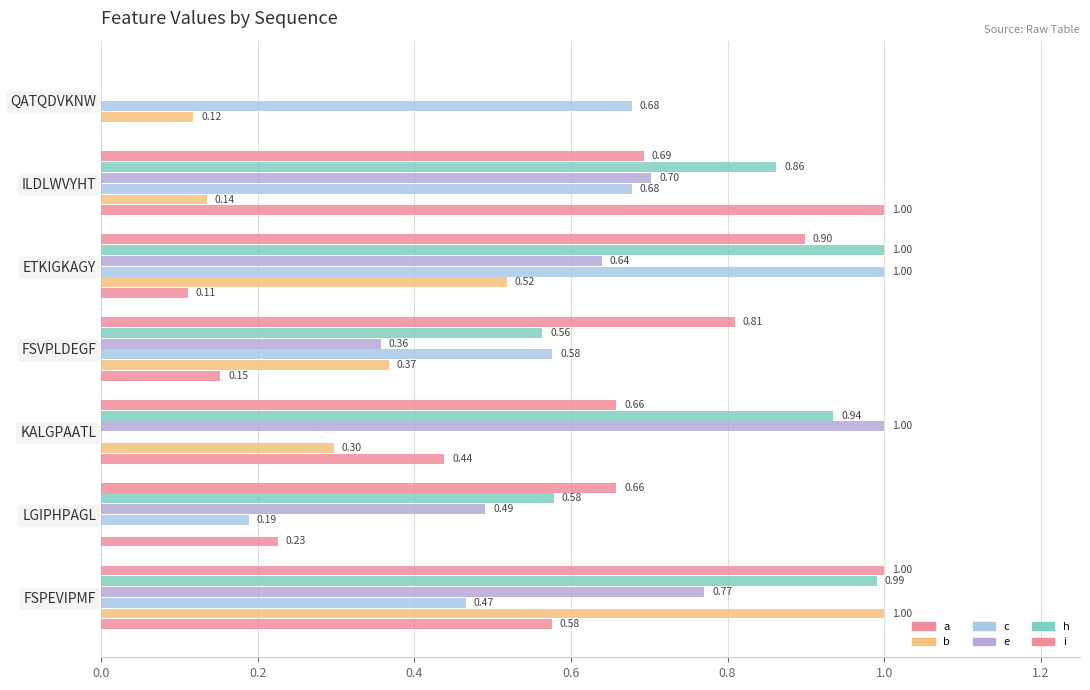

How many categories are shown in the chart?

7